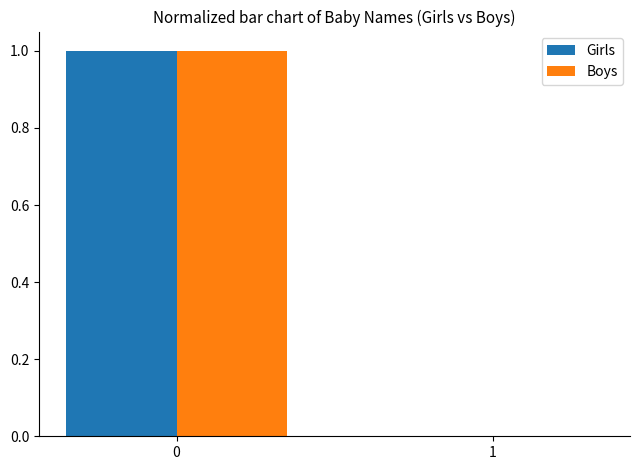

What is the approximate value of Girls at 0?

1